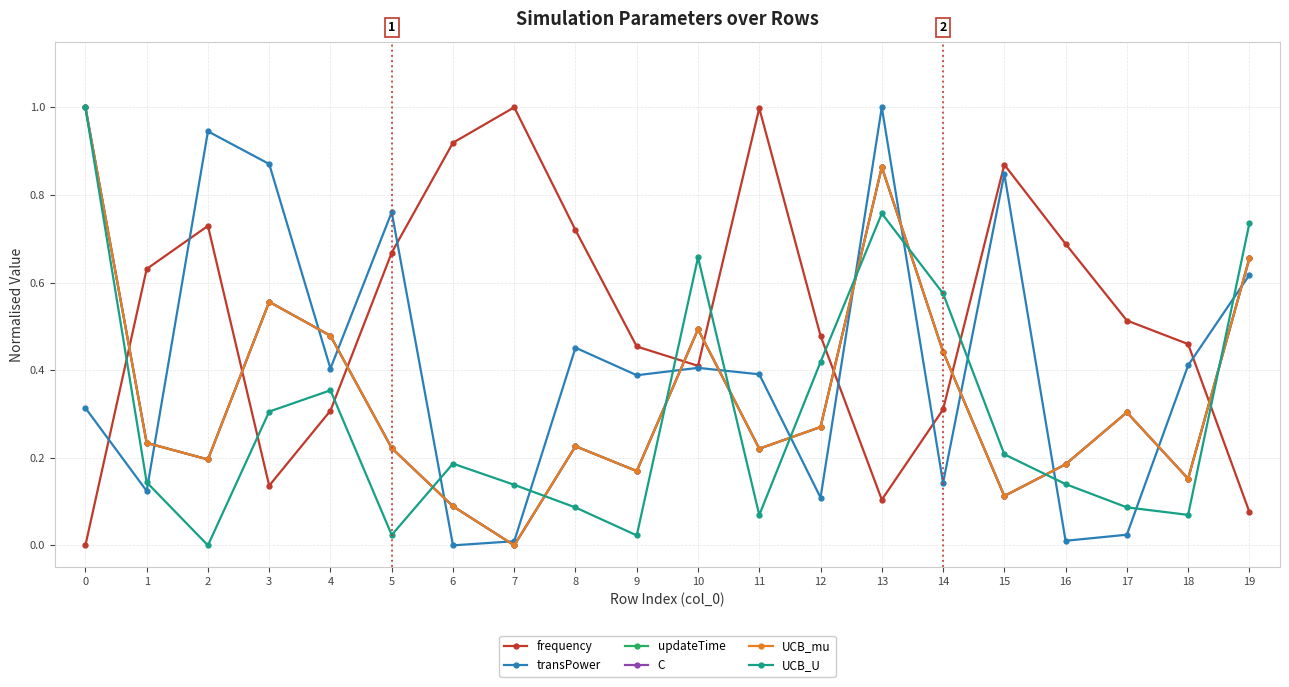

Where is the first local minimum for transPower?

1